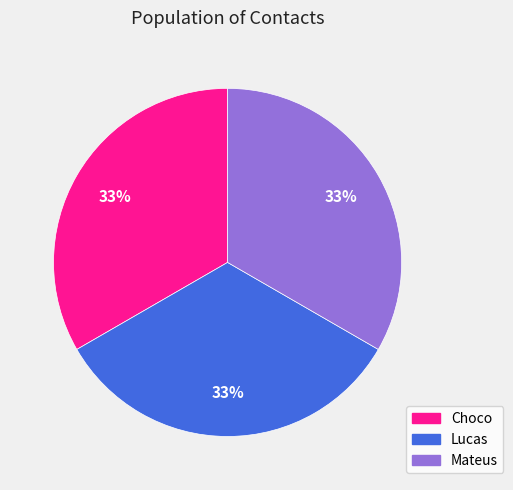

Is it true that Mateus is 47% of the pie?

False